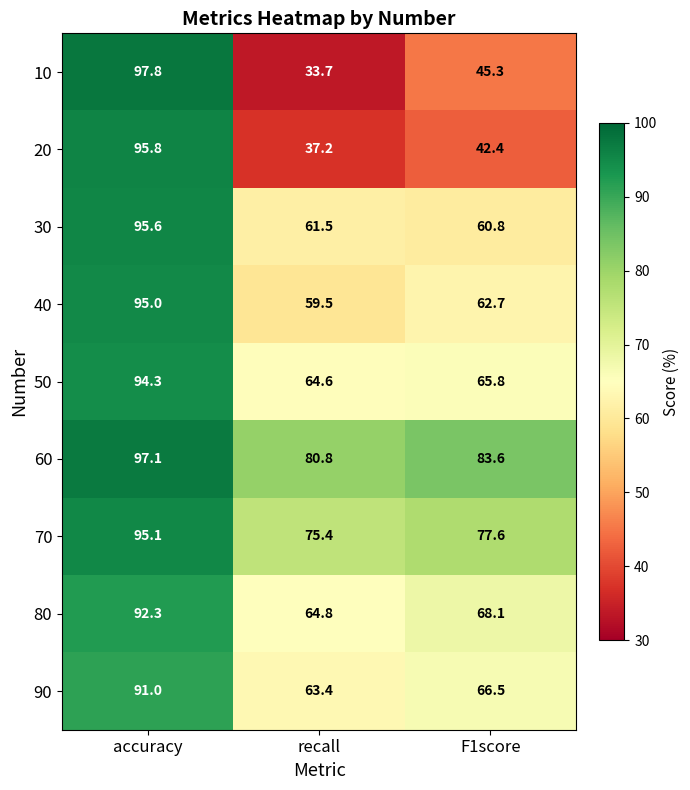

Between accuracy and recall, which series saw the biggest shift?

10